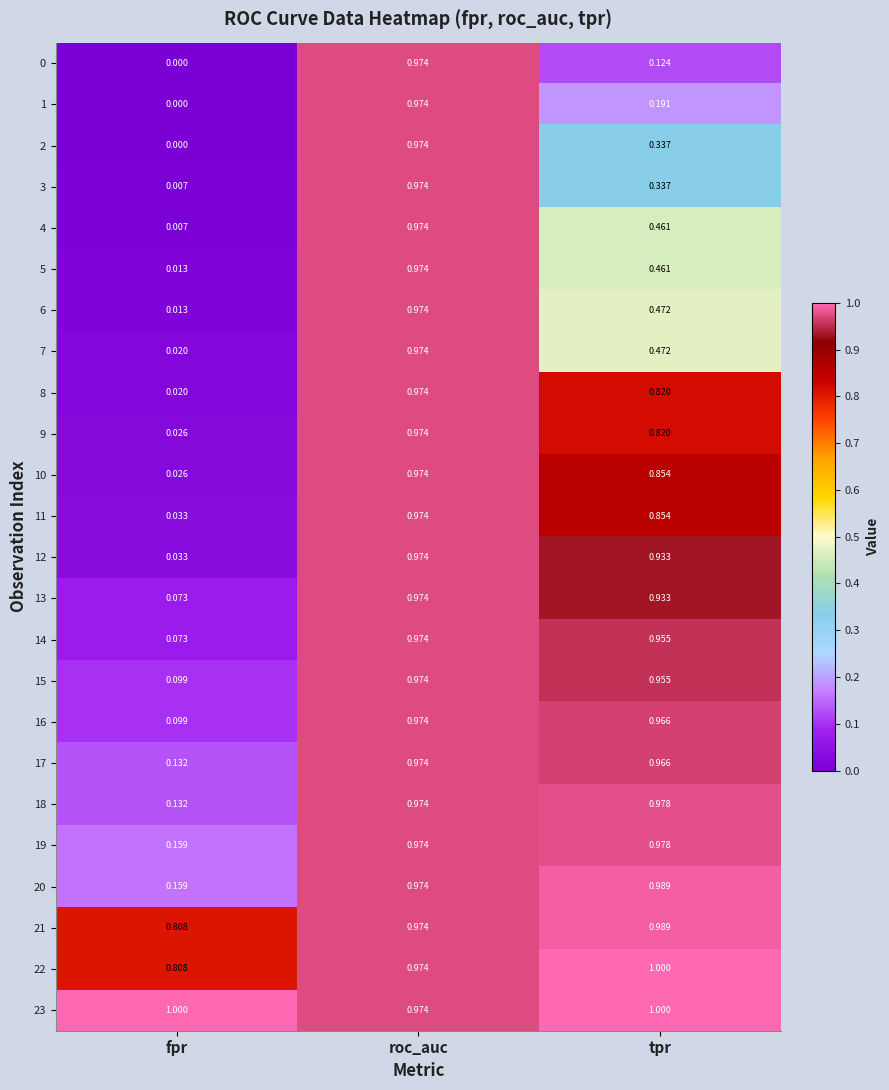

Is the value of 18 at tpr greater than the value of 14 at tpr?

Yes